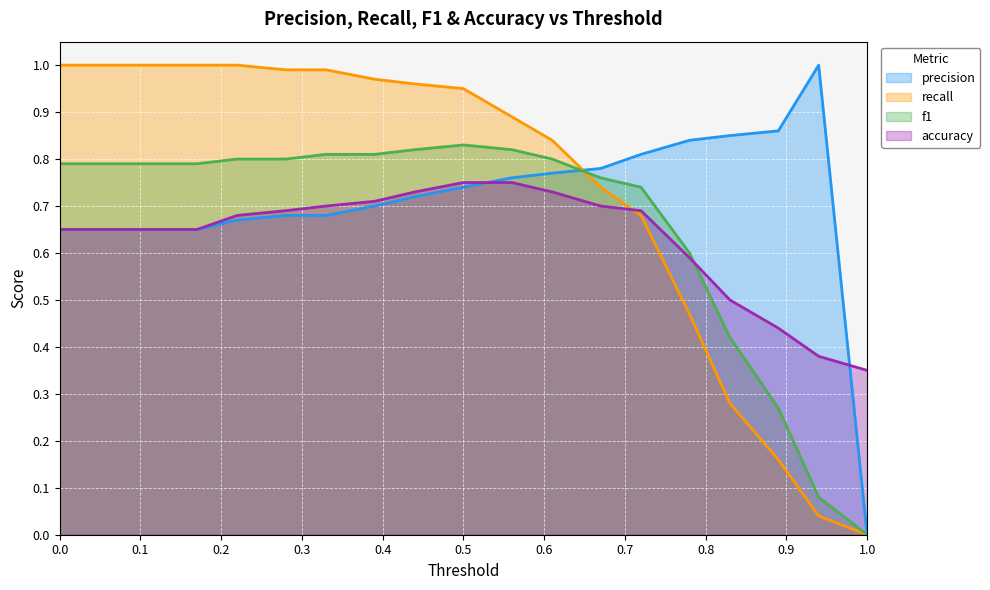

Reading left to right, transcribe all the data shown in this chart.

precision: 0.0=0.7	0.06=0.7	0.11=0.7	0.17=0.7	0.22=0.7	0.28=0.7	0.33=0.7	0.39=0.7	0.44=0.7	0.5=0.7	0.56=0.8	0.61=0.8	0.67=0.8	0.72=0.8	0.78=0.8	0.83=0.8	0.89=0.9	0.94=1.0	1.0=0.0
recall: 0.0=1.0	0.06=1.0	0.11=1.0	0.17=1.0	0.22=1.0	0.28=1.0	0.33=1.0	0.39=1.0	0.44=1.0	0.5=0.9	0.56=0.9	0.61=0.8	0.67=0.7	0.72=0.7	0.78=0.5	0.83=0.3	0.89=0.2	0.94=0.0	1.0=0.0
f1: 0.0=0.8	0.06=0.8	0.11=0.8	0.17=0.8	0.22=0.8	0.28=0.8	0.33=0.8	0.39=0.8	0.44=0.8	0.5=0.8	0.56=0.8	0.61=0.8	0.67=0.8	0.72=0.7	0.78=0.6	0.83=0.4	0.89=0.3	0.94=0.1	1.0=0.0
accuracy: 0.0=0.7	0.06=0.7	0.11=0.7	0.17=0.7	0.22=0.7	0.28=0.7	0.33=0.7	0.39=0.7	0.44=0.7	0.5=0.8	0.56=0.8	0.61=0.7	0.67=0.7	0.72=0.7	0.78=0.6	0.83=0.5	0.89=0.4	0.94=0.4	1.0=0.3